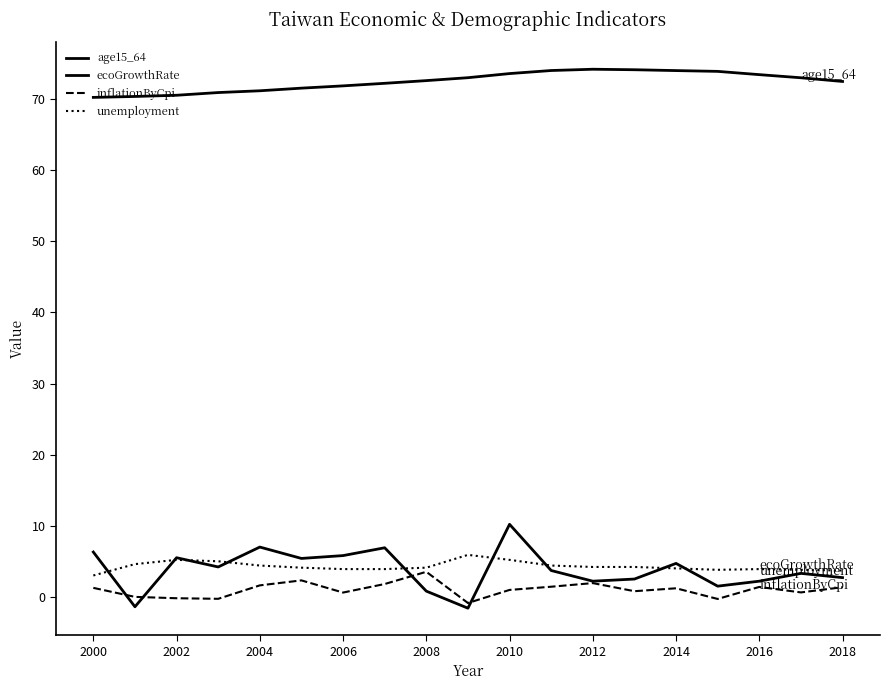

Reading right to left, extract all data points from this chart.

age15_64: 72.5	73.0	73.5	73.9	74.0	74.2	74.2	74.0	73.6	73.0	72.6	72.2	71.9	71.6	71.2	70.9	70.6	70.4	70.3
ecoGrowthRate: 2.7	3.3	2.2	1.5	4.7	2.5	2.2	3.7	10.2	-1.6	0.8	6.9	5.8	5.4	7.0	4.2	5.5	-1.4	6.3
inflationByCpi: 1.4	0.6	1.4	-0.3	1.2	0.8	1.9	1.4	1.0	-0.9	3.5	1.8	0.6	2.3	1.6	-0.3	-0.2	-0.0	1.3
unemployment: 3.7	3.8	3.9	3.8	4.0	4.2	4.2	4.4	5.2	5.9	4.1	3.9	3.9	4.1	4.4	5.0	5.2	4.6	3.0